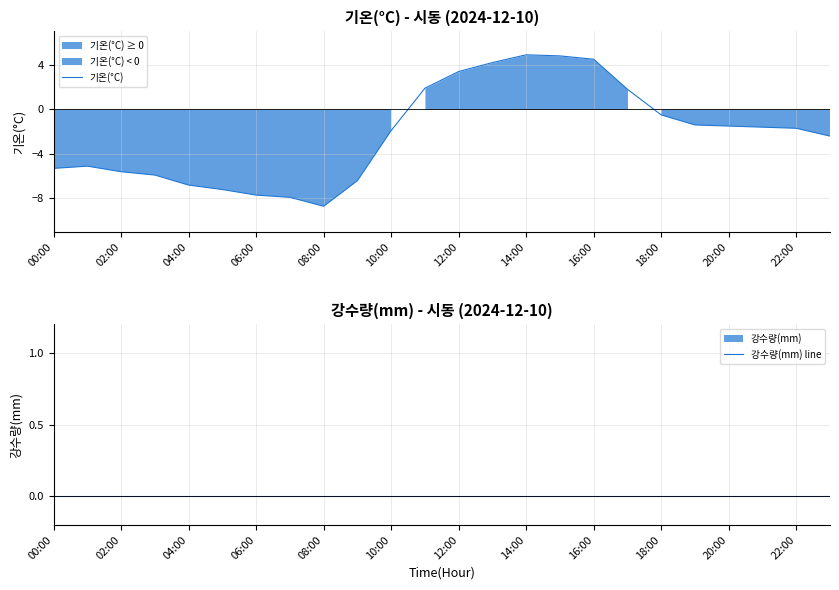

True or false: 강수량(mm) line has a value of 0.0 at 15.

True